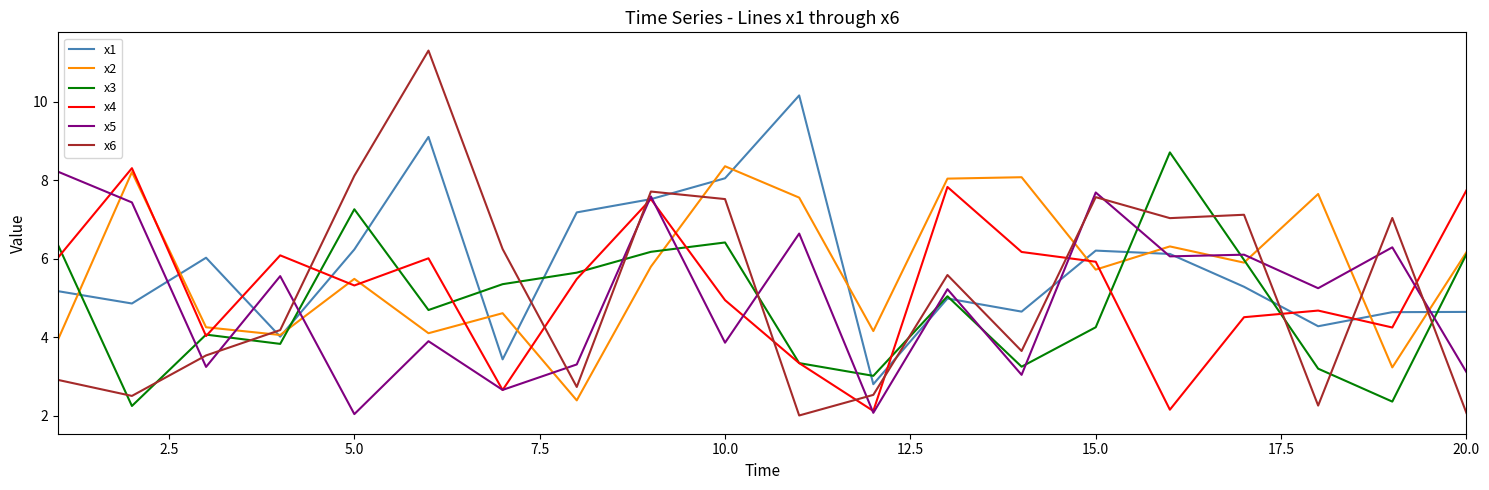

True or false: x1 and x6 cross at least once.

True